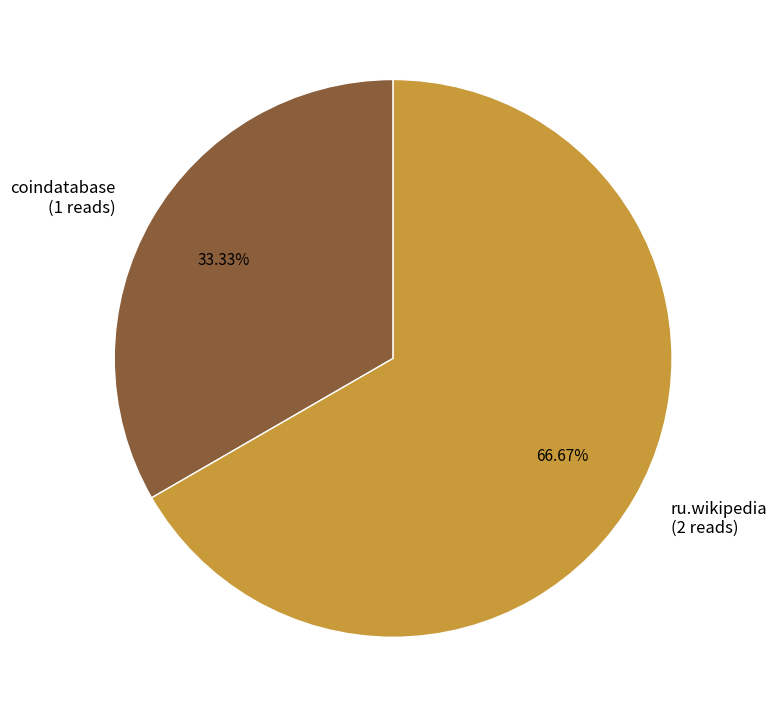

True or false: coindatabase accounts for 33% of the total.

True